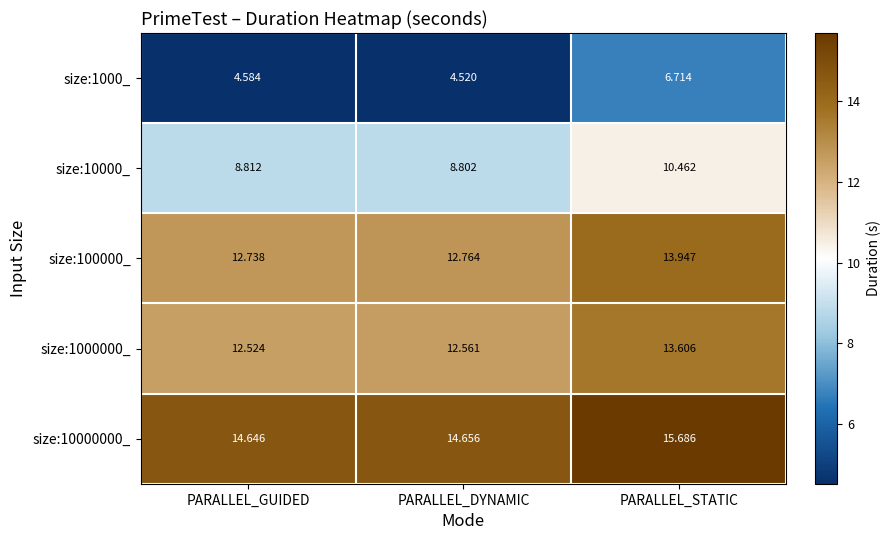

At which category is the sum across all series the highest?

PARALLEL_STATIC